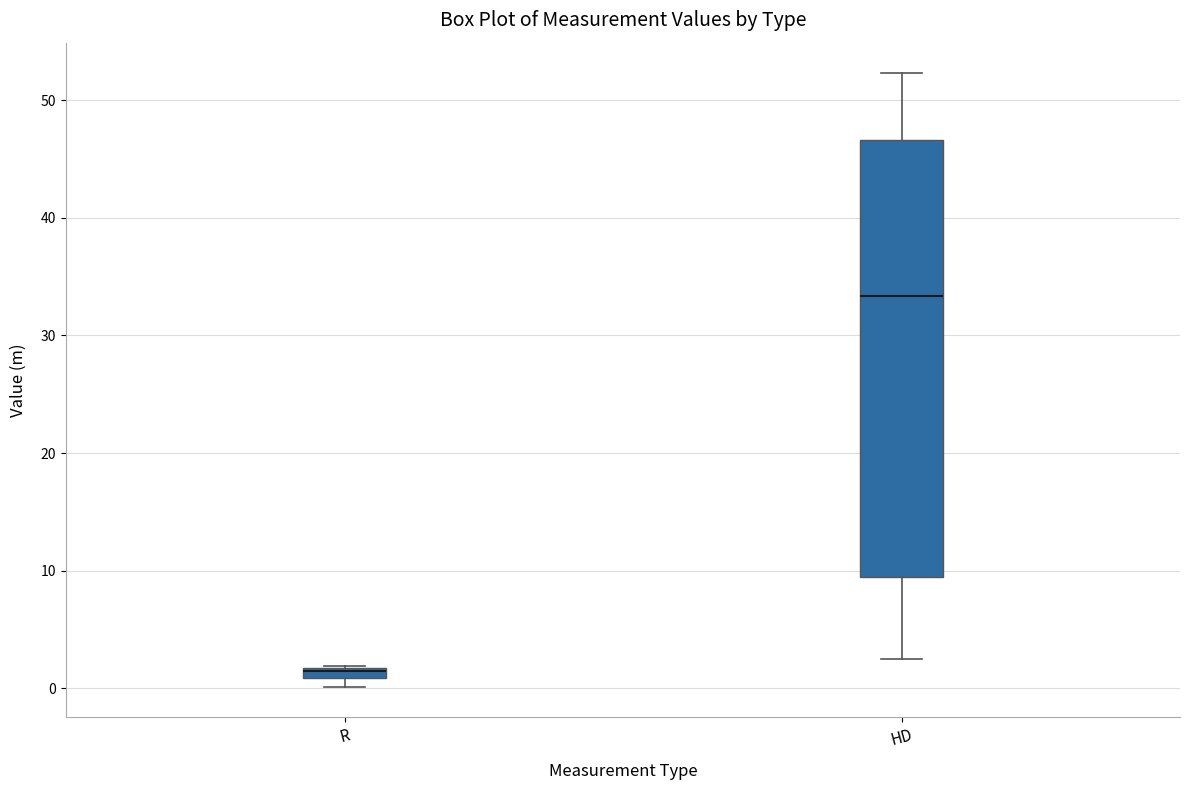

Which box is the tallest, from its lower edge to its upper edge?

HD